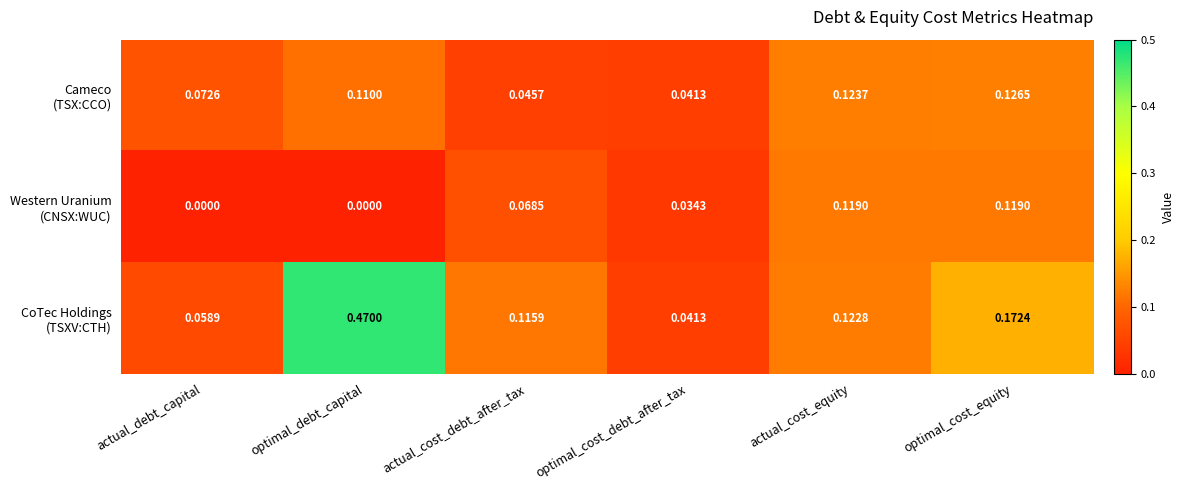

At which category is the sum across all series the highest?

optimal_debt_capital